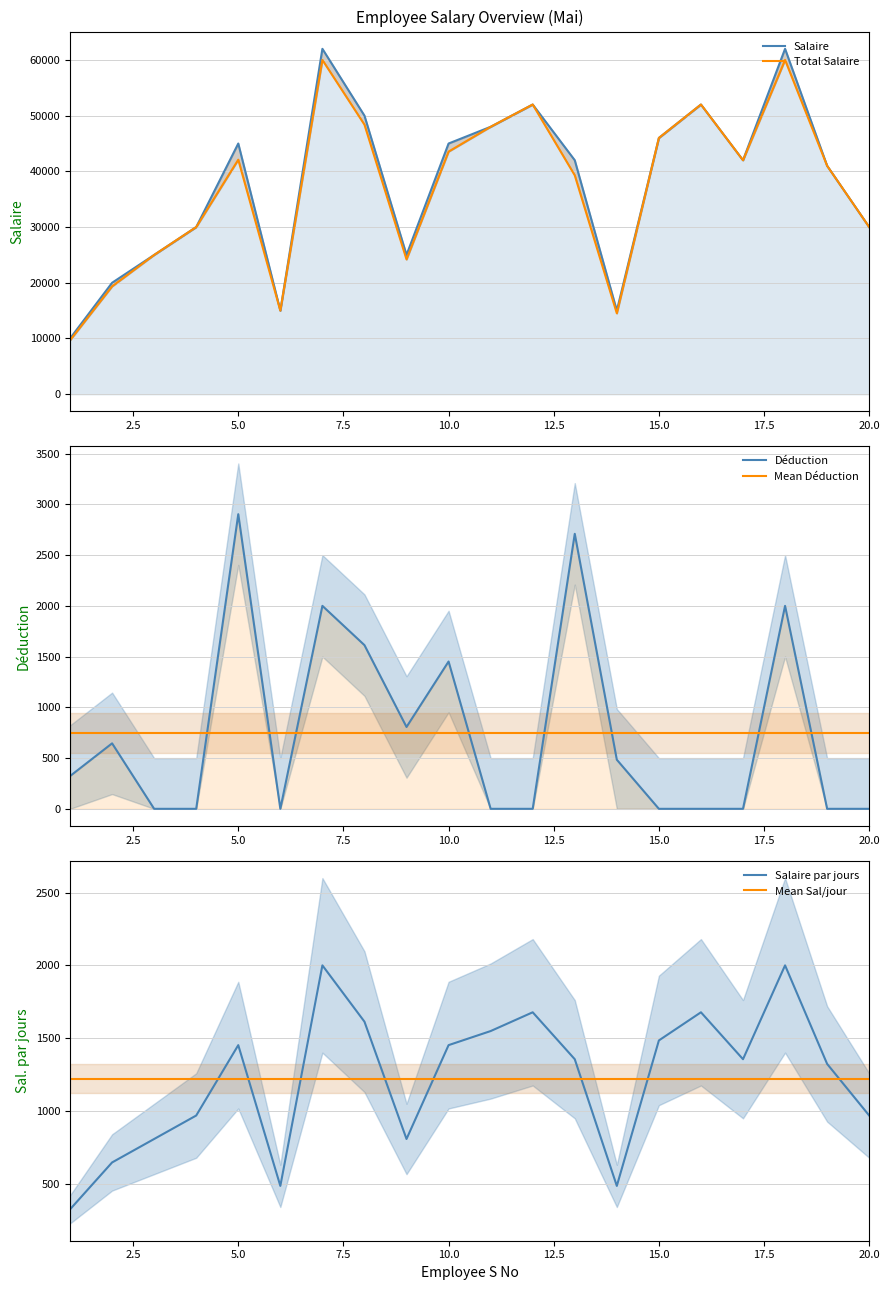

True or false: Mean Sal/jour has more than 0 points higher than both neighbors.

False